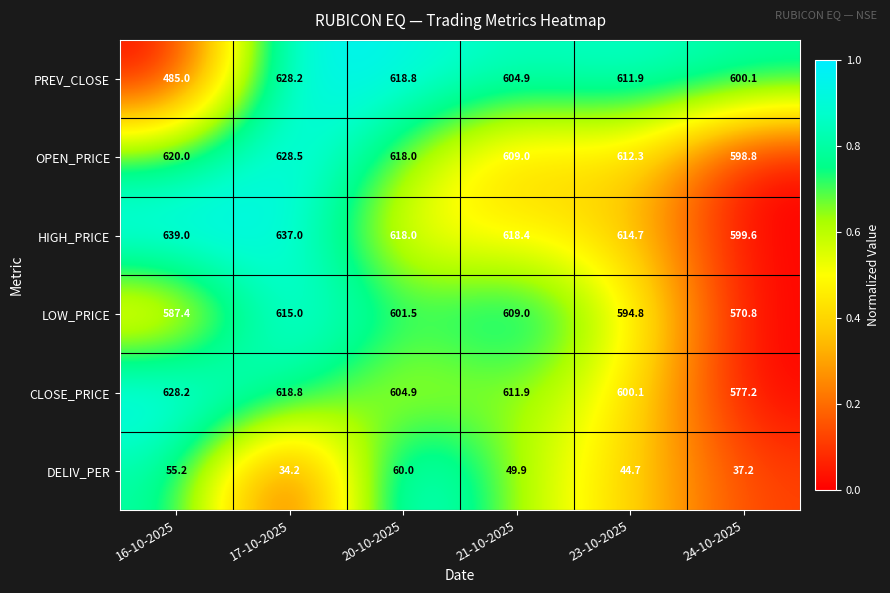

Rank the series at 23-10-2025 from highest to lowest value.

HIGH_PRICE, OPEN_PRICE, PREV_CLOSE, CLOSE_PRICE, LOW_PRICE, DELIV_PER